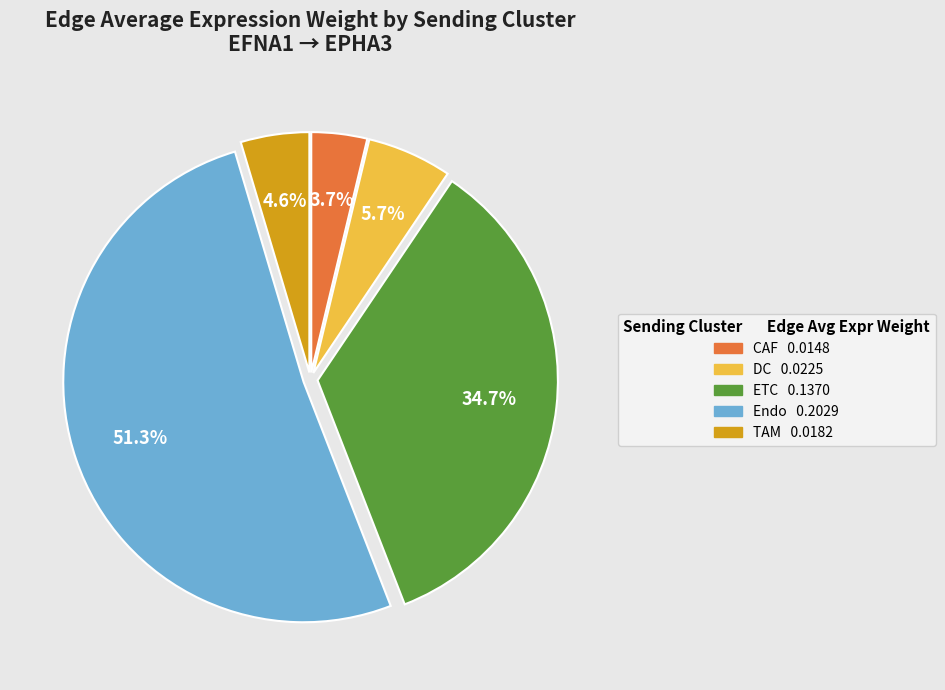

Does Endo account for over 50% of the chart?

Yes